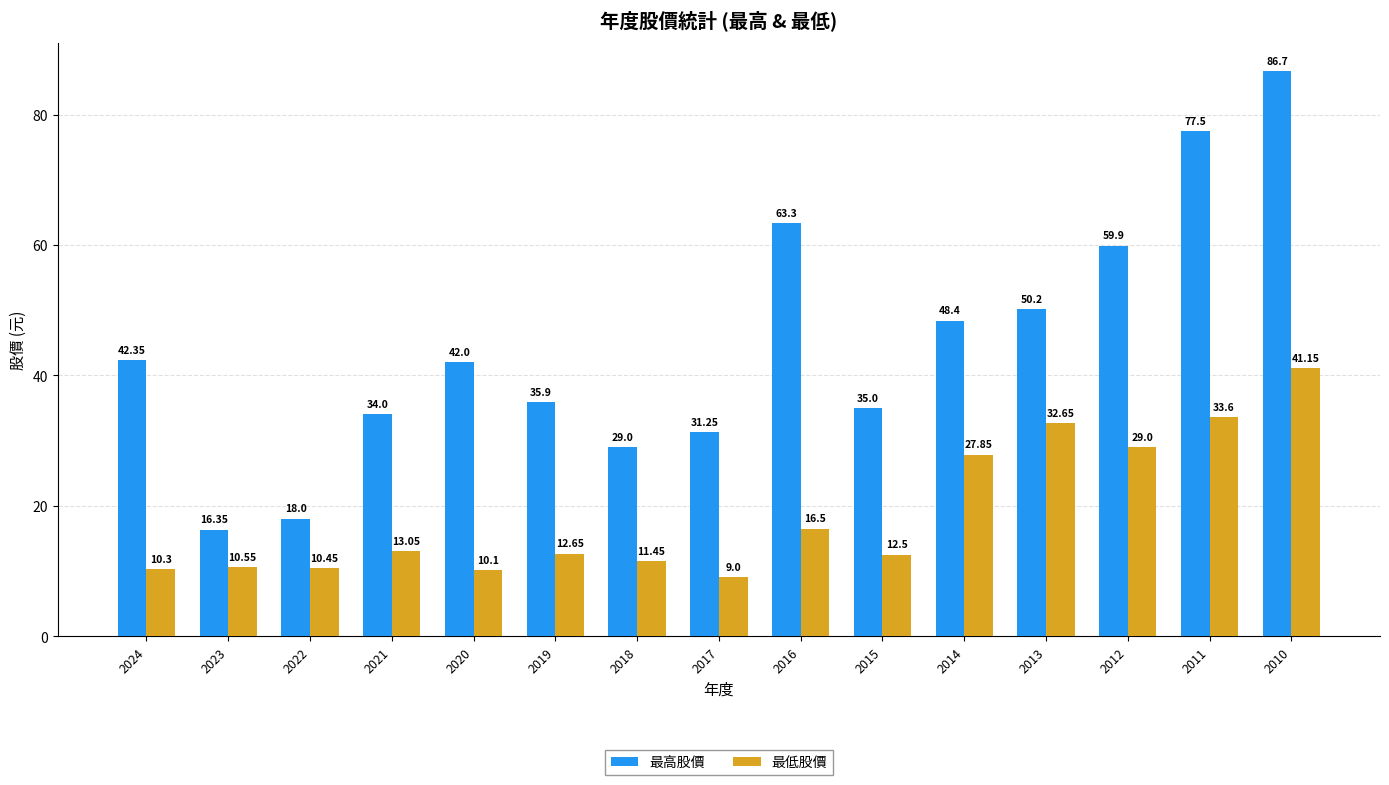

At 2021, list the series in order from largest to smallest.

最高股價, 最低股價